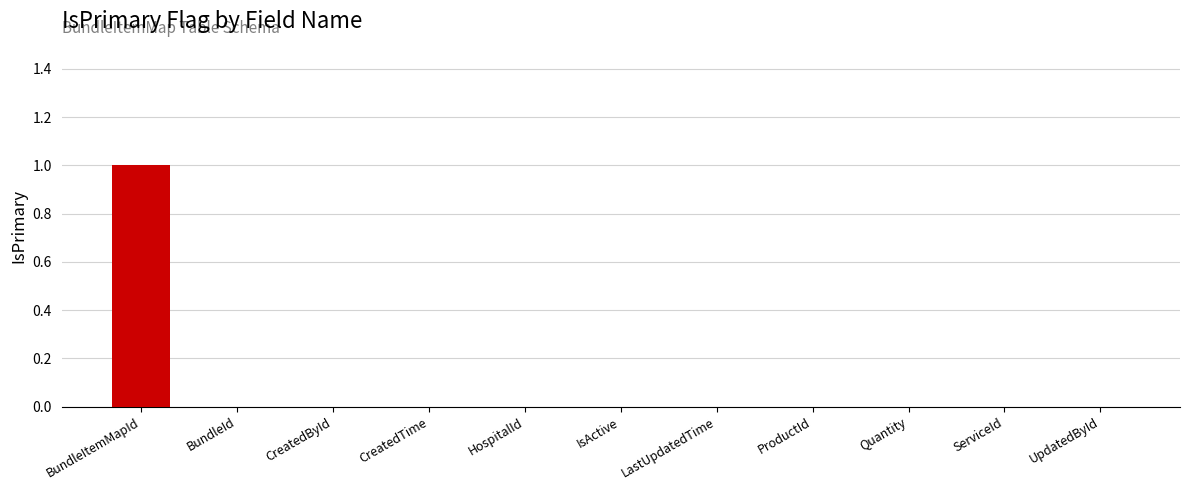

The value at BundleItemMapId is 1. True or false?

True